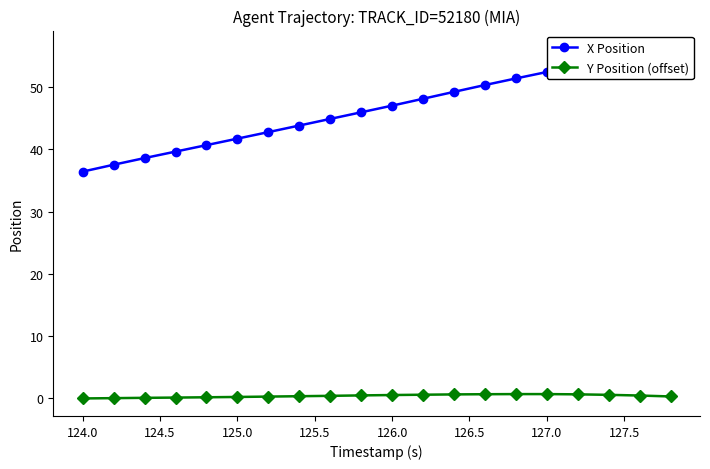

The Y Position (offset) series shows 0.6 at 126.0. True or false?

True